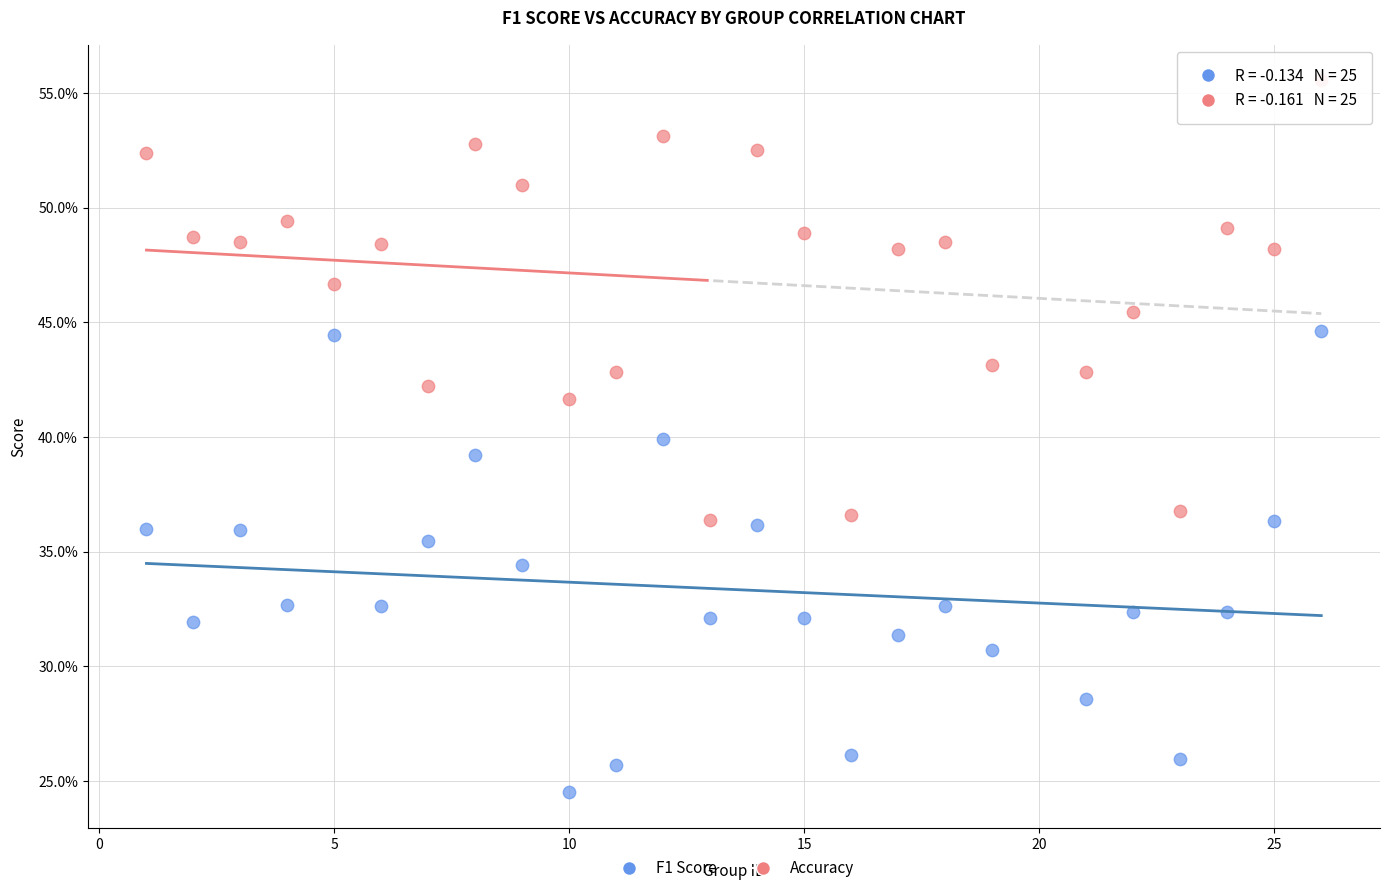

What are all the series names shown in the legend?

F1 Score, Accuracy